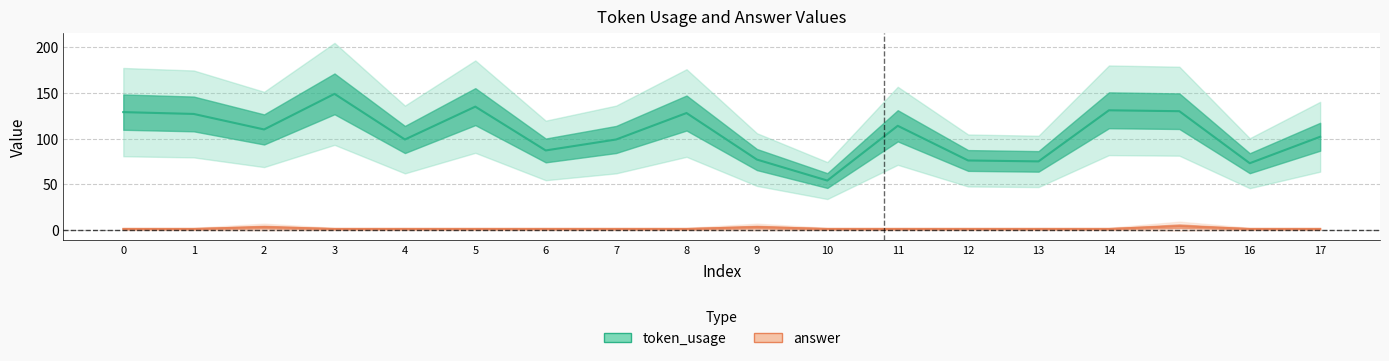

What is the difference between the second highest and minimum values in the answer series?

2